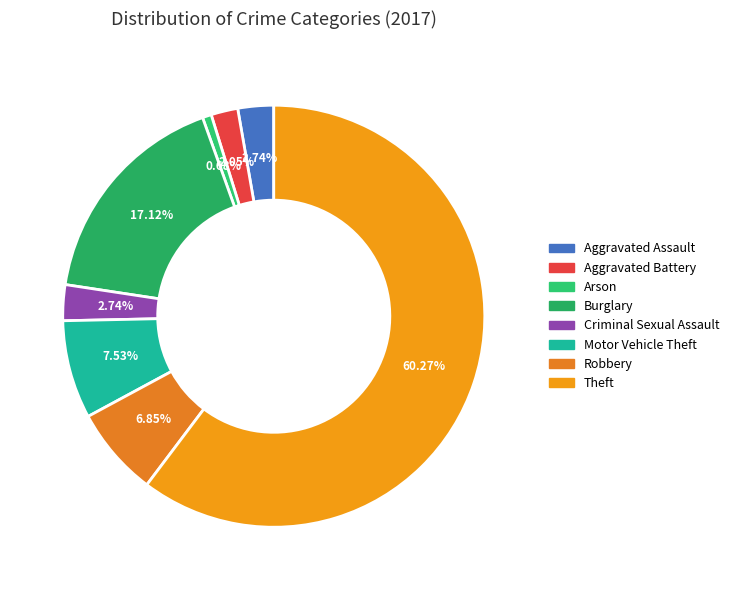

Approximately how many times larger is the value at Criminal Sexual Assault compared to Motor Vehicle Theft?

0.4